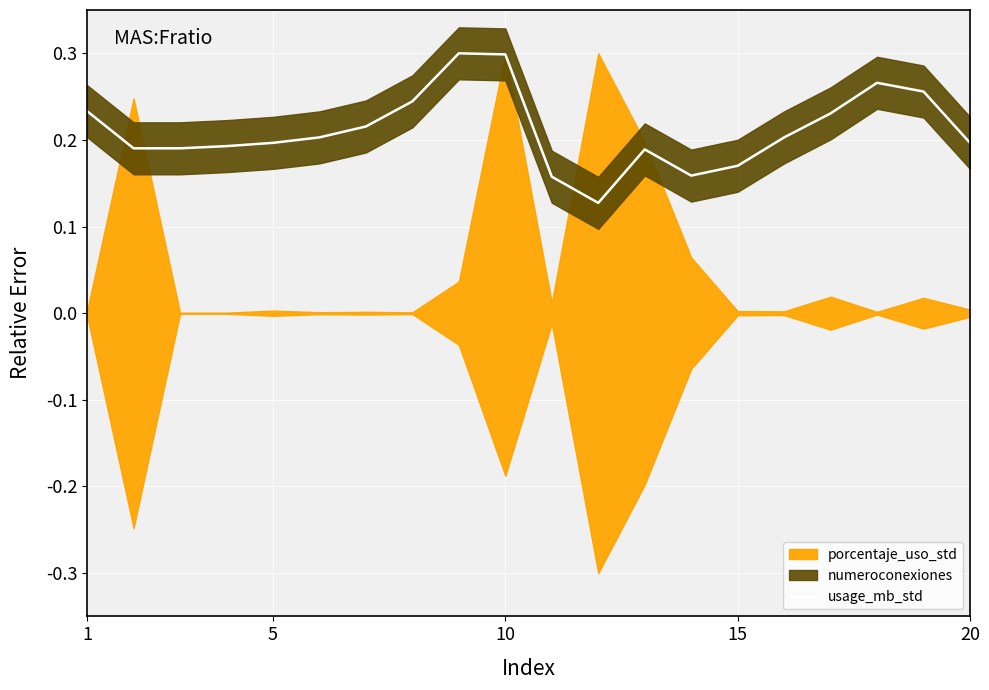

How many points are lower than both their immediate neighbors (excluding endpoints)?

2